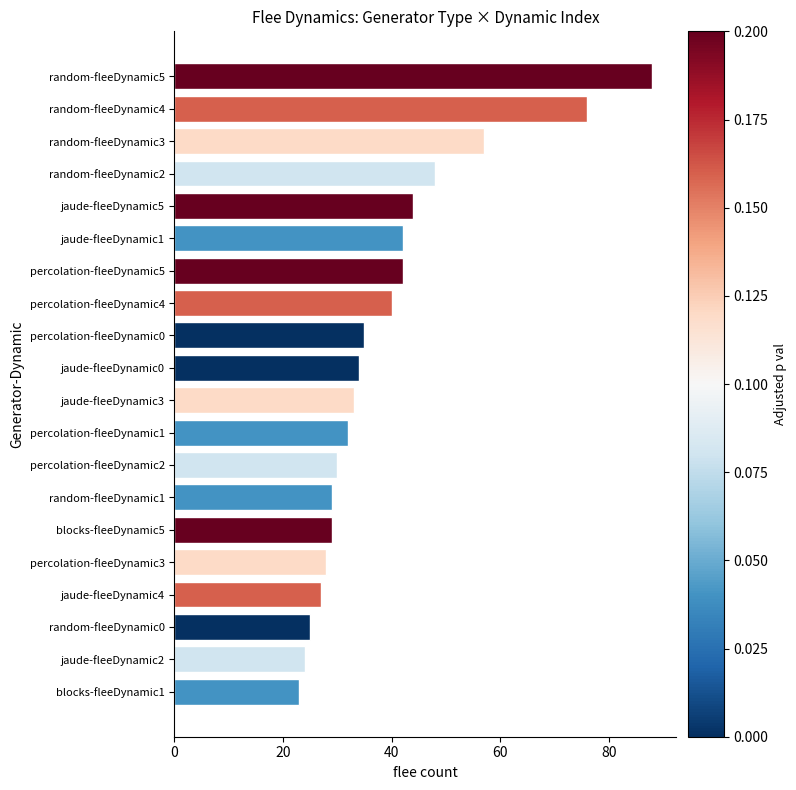

Where is the data nearest to the value 55?

random-fleeDynamic3